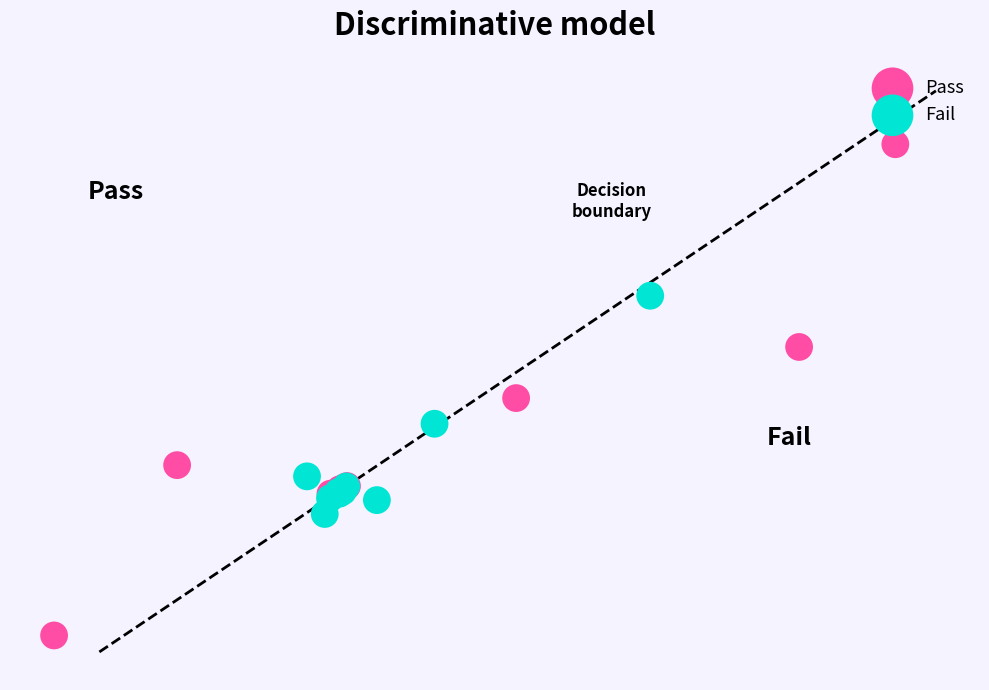

Which series has the widest spread of Y values?

Pass